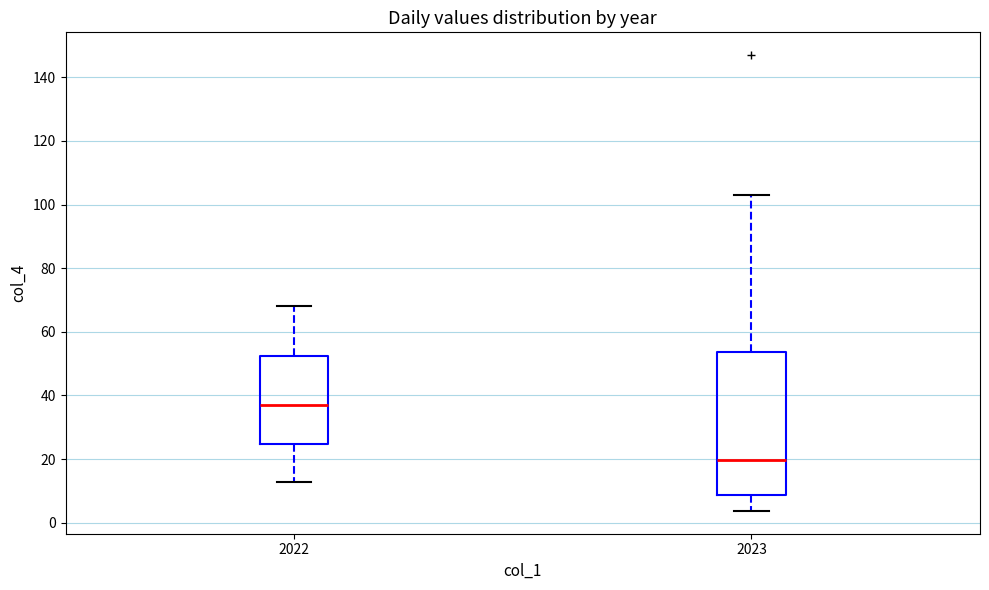

Reading left to right, read every box against the y-axis: the position of its median line, the range the box covers, and the ends of its whiskers. The values are not printed on the chart, so give them approximately, as read against the axis.

2022: median 38, box 24 to 52, whiskers 12 to 68
2023: median 20, box 8 to 54, whiskers 4 to 104